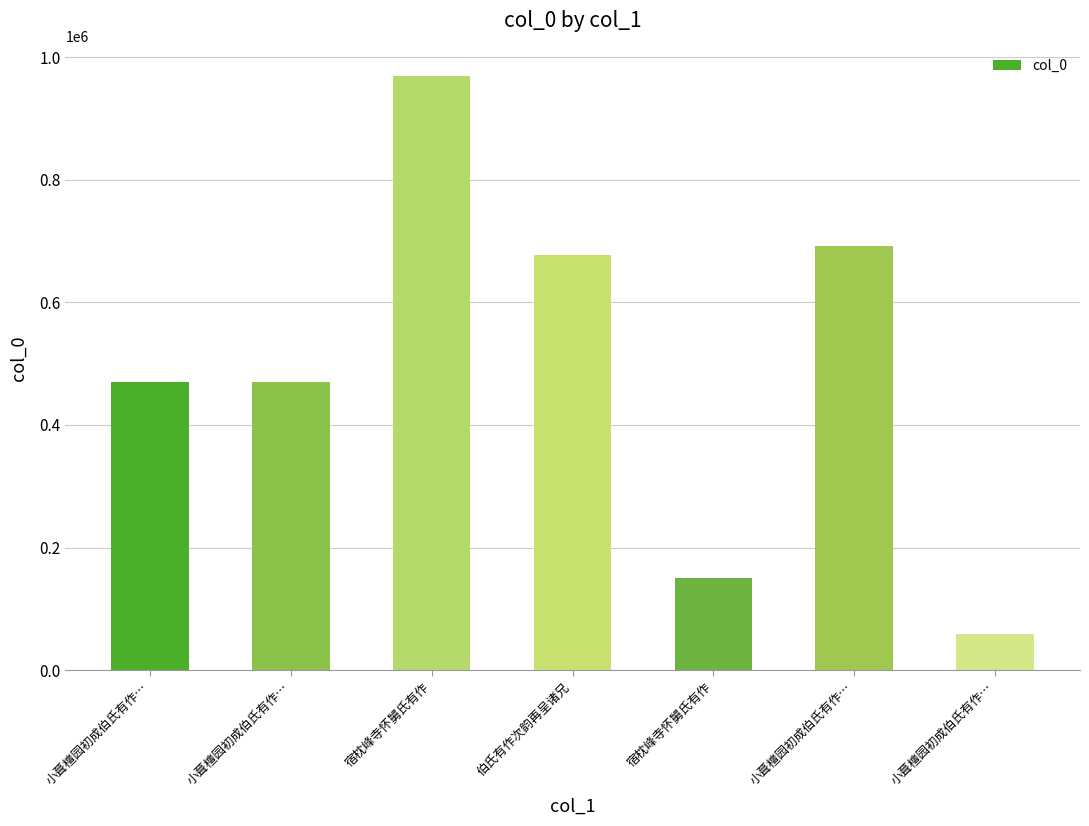

Count the number of categories in the chart.

7